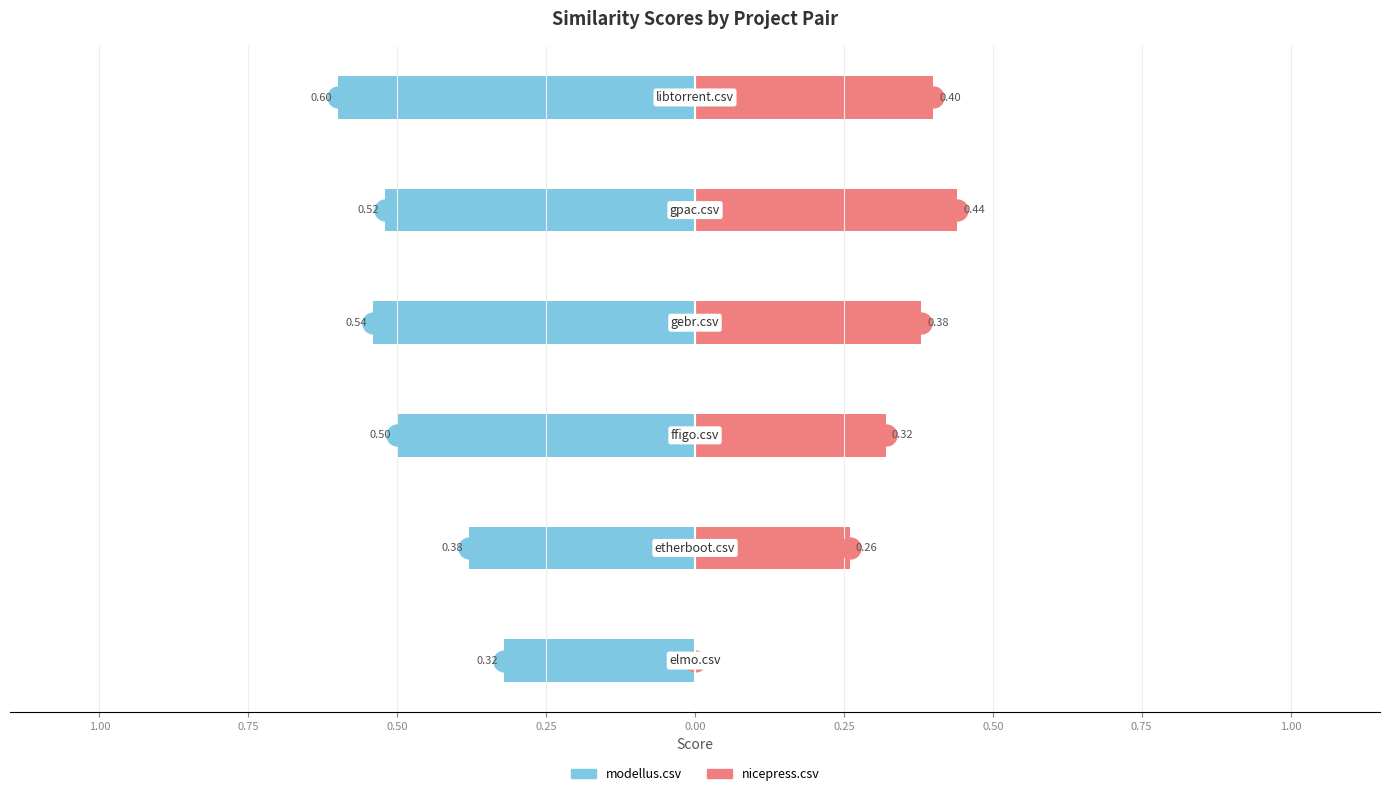

Rank the series at 1.00 from lowest to highest value.

modellus.csv, nicepress.csv